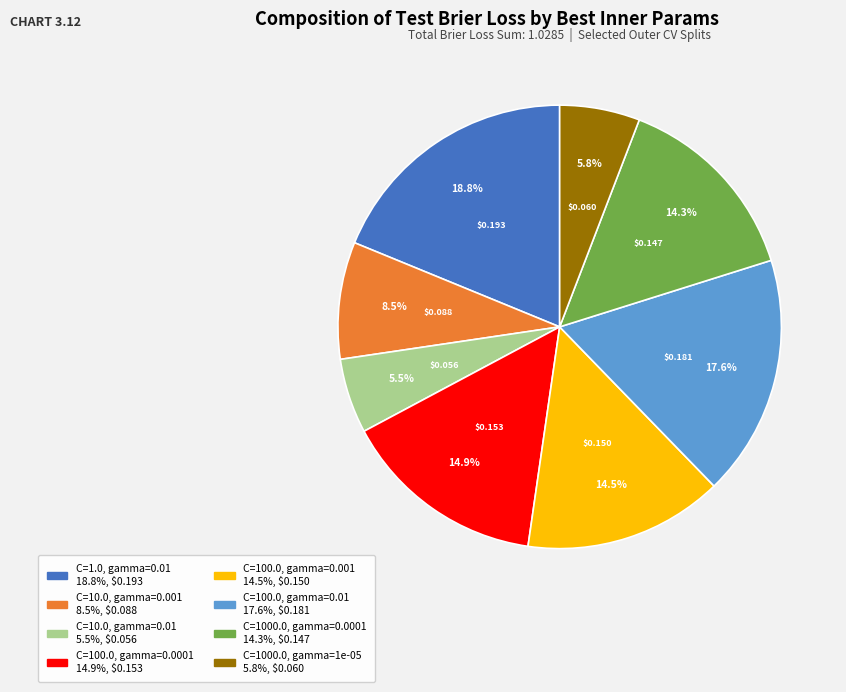

What is the largest slice in the pie chart?

C=1.0, gamma=0.01